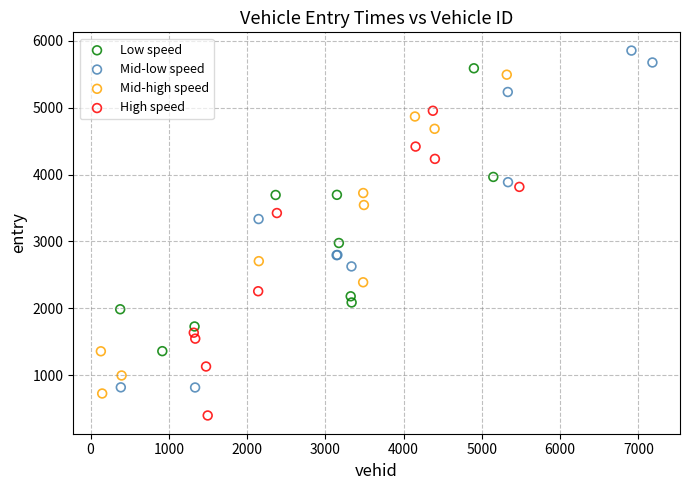

What are all the series names shown in the legend?

Low speed, Mid-low speed, Mid-high speed, High speed